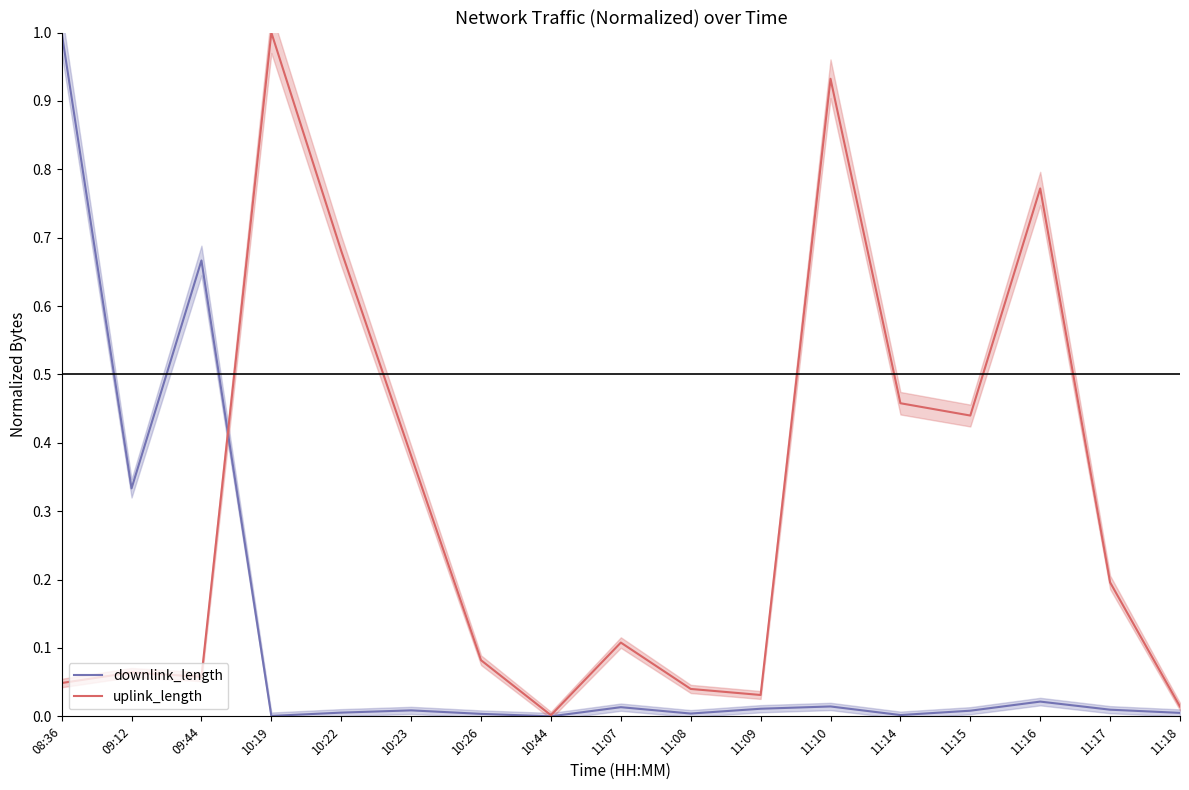

How many interior local valleys does the downlink_length series have?

5